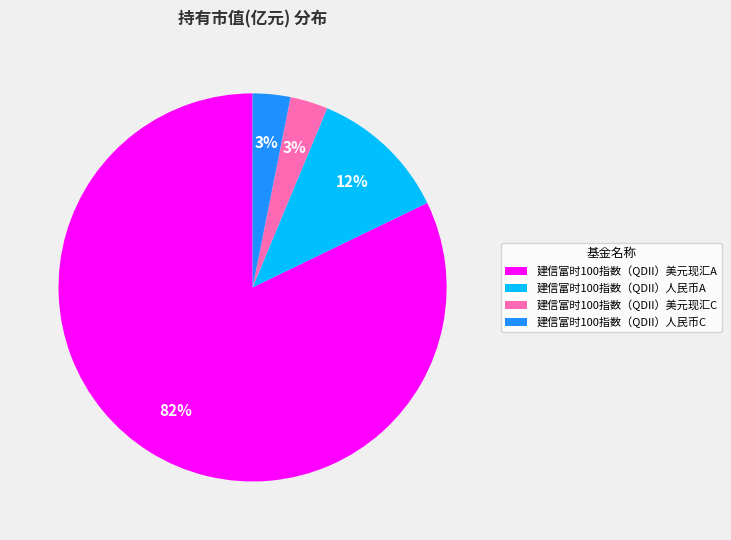

What percentage is the 建信富时100指数（QDII）美元现汇C slice, to the nearest percent?

3%